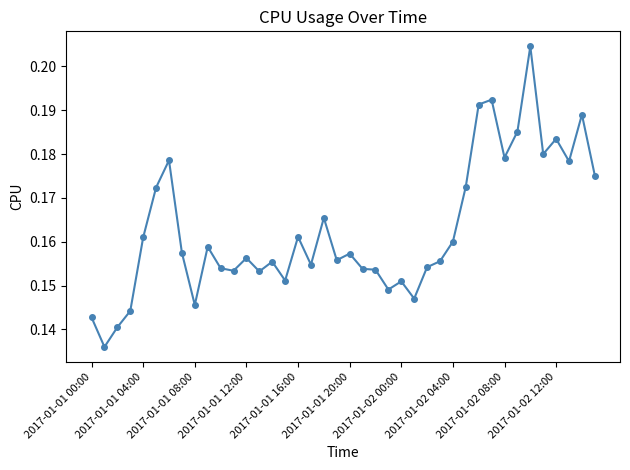

Count the values in the range 0 to 1.

40